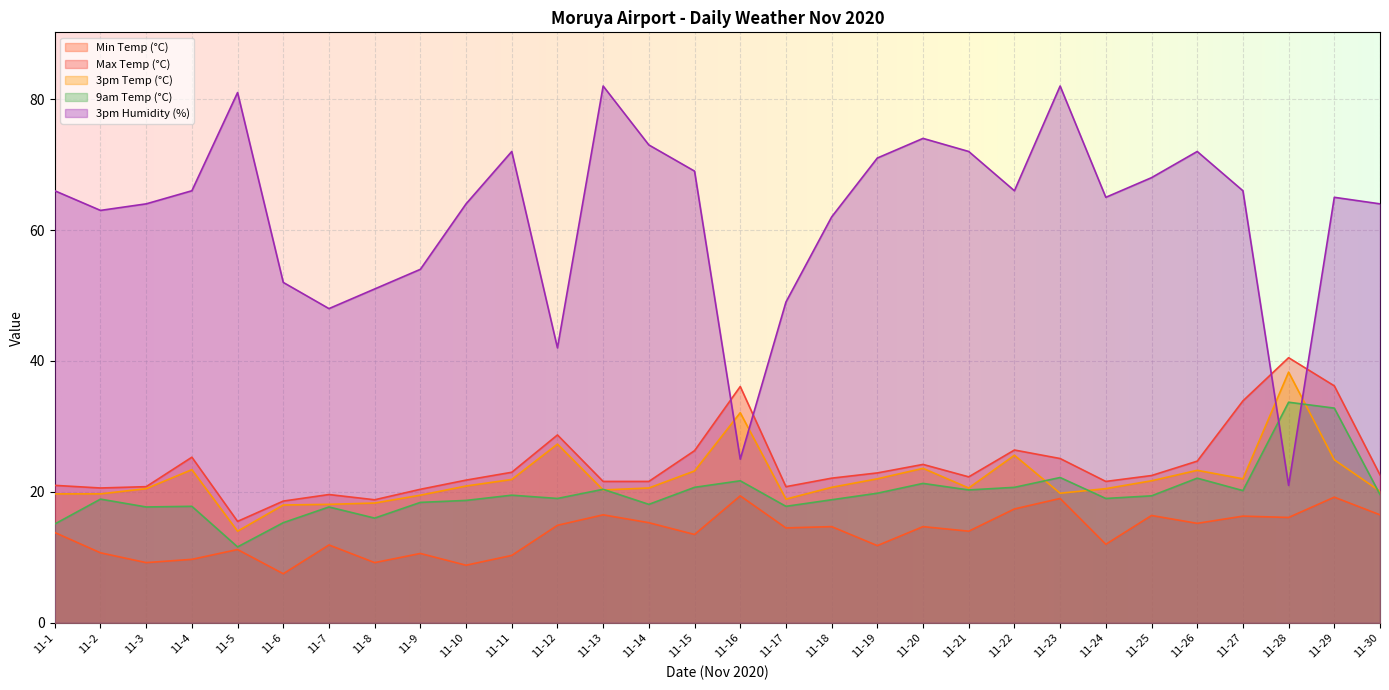

Which category has the lowest value across all series?

11-6